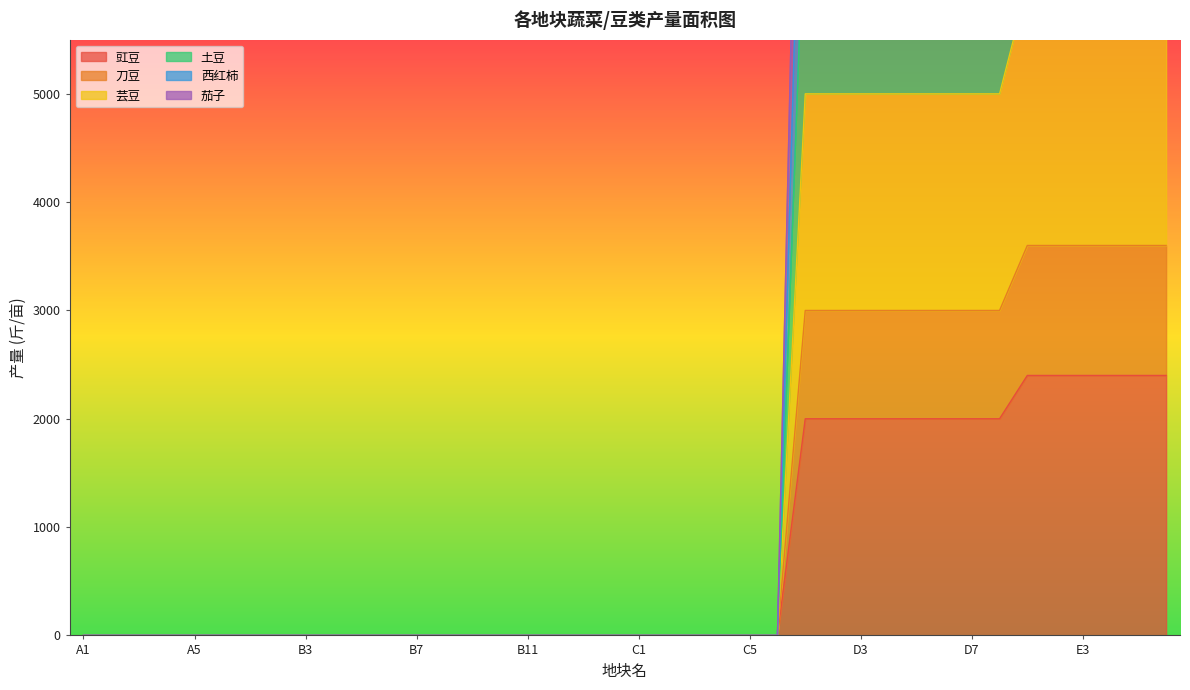

At which label does 豇豆 reach its peak?

E1